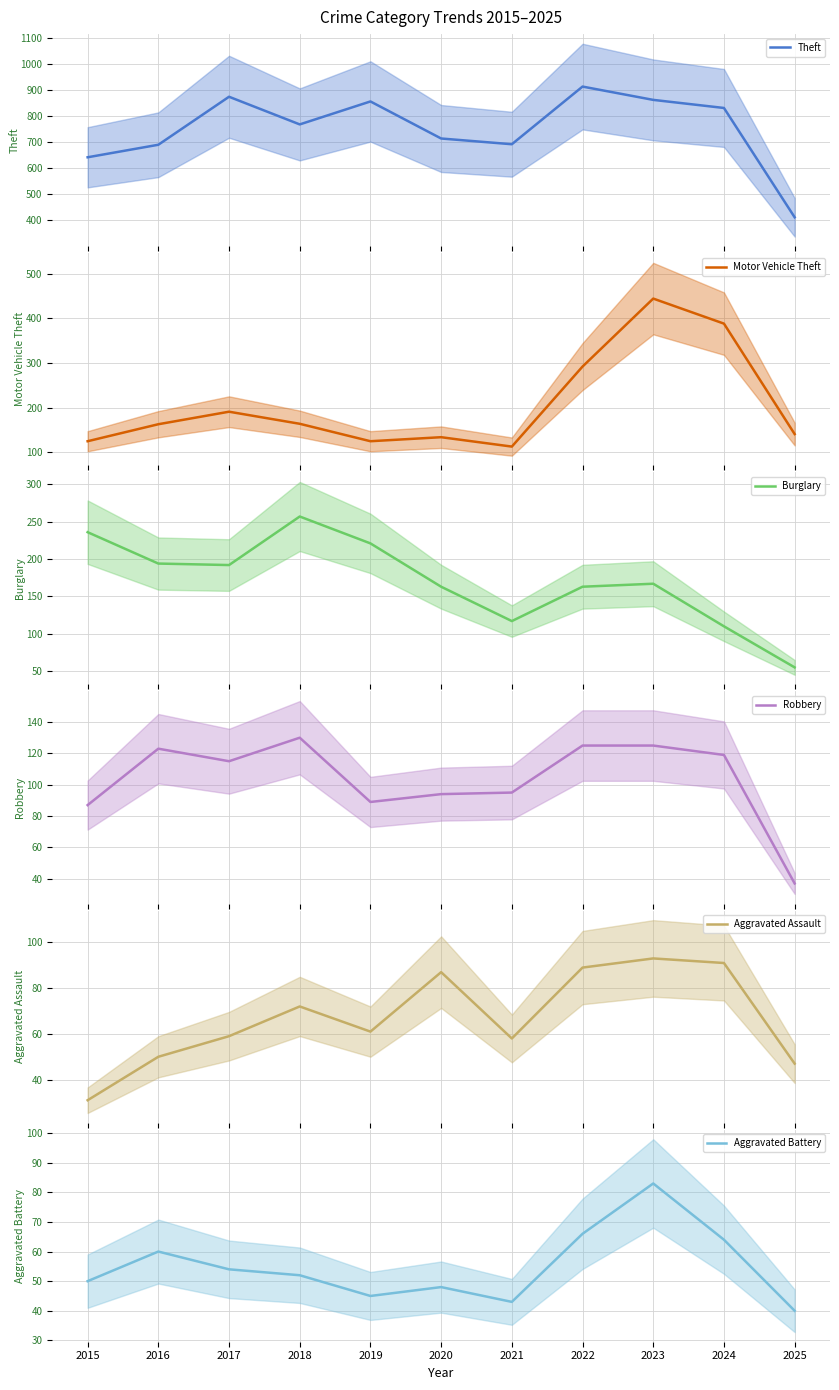

Does the chart have visible grid lines?

Yes